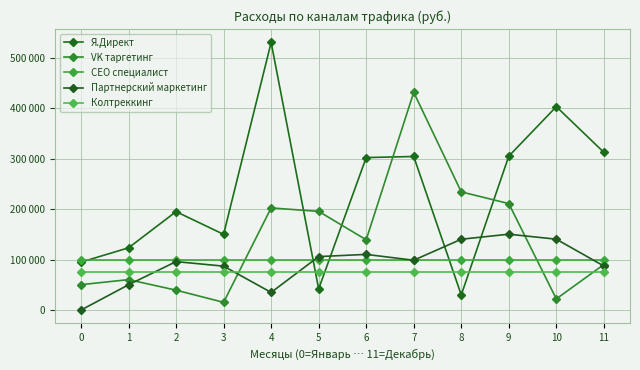

At how many categories does at least one series exceed 198262?

7